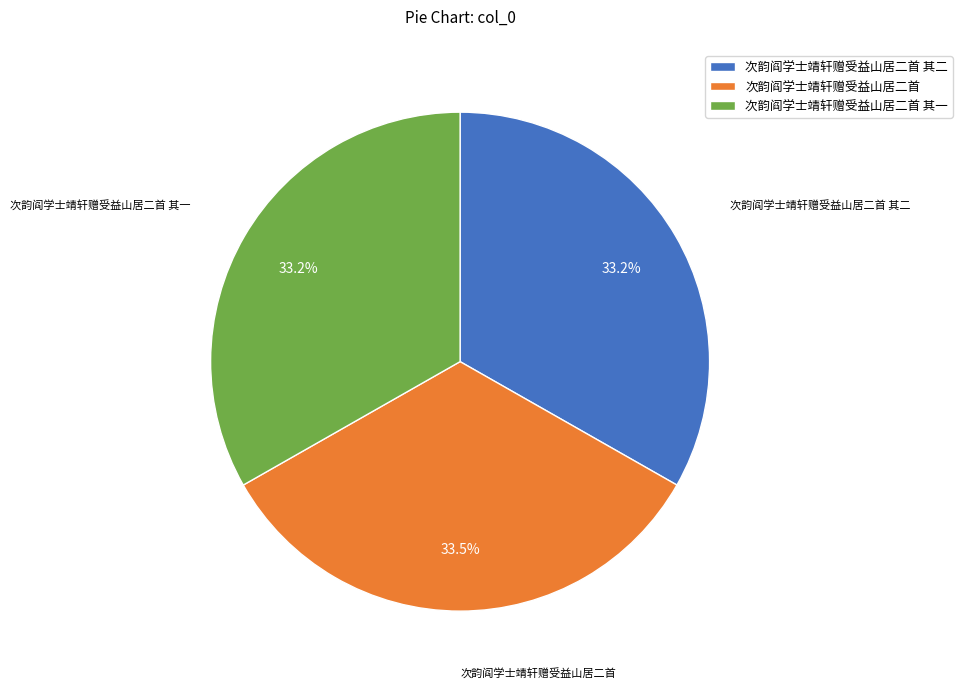

Does 次韵阎学士靖轩赠受益山居二首 account for over 50% of the chart?

No